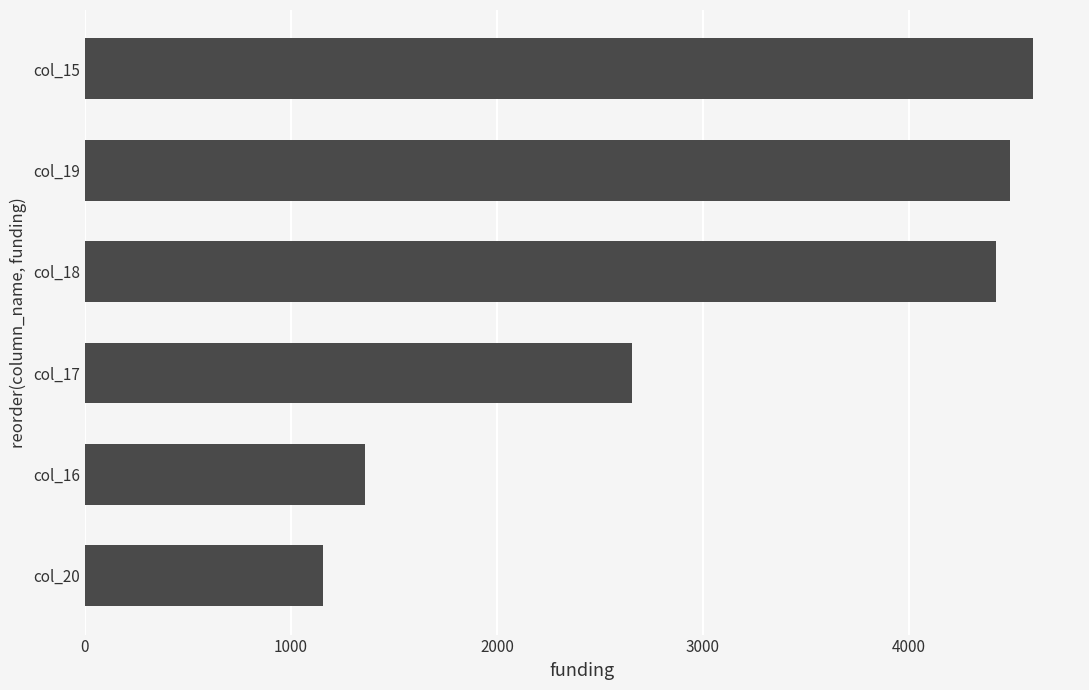

The value at col_18 is 1680. True or false?

False